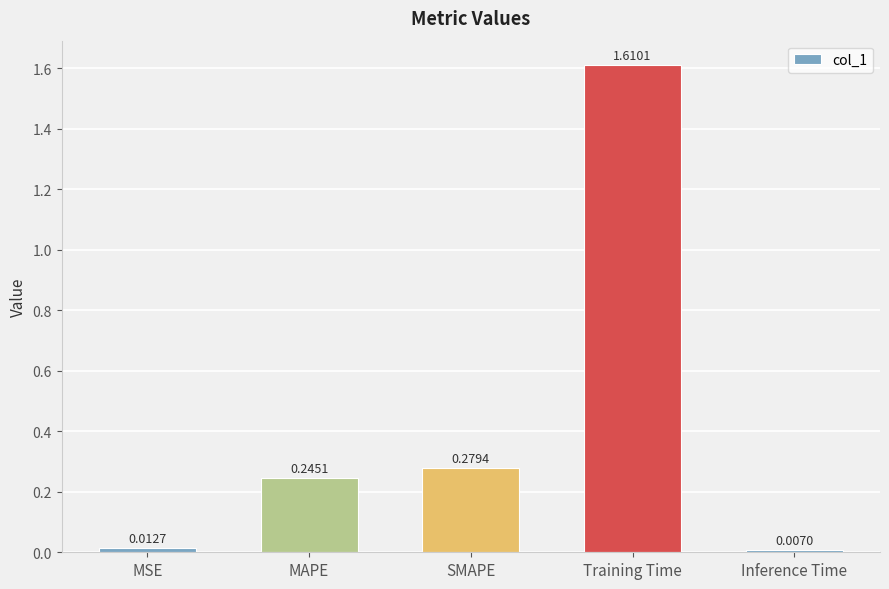

Rank the categories by value from highest to lowest.

Training Time, SMAPE, MAPE, MSE, Inference Time